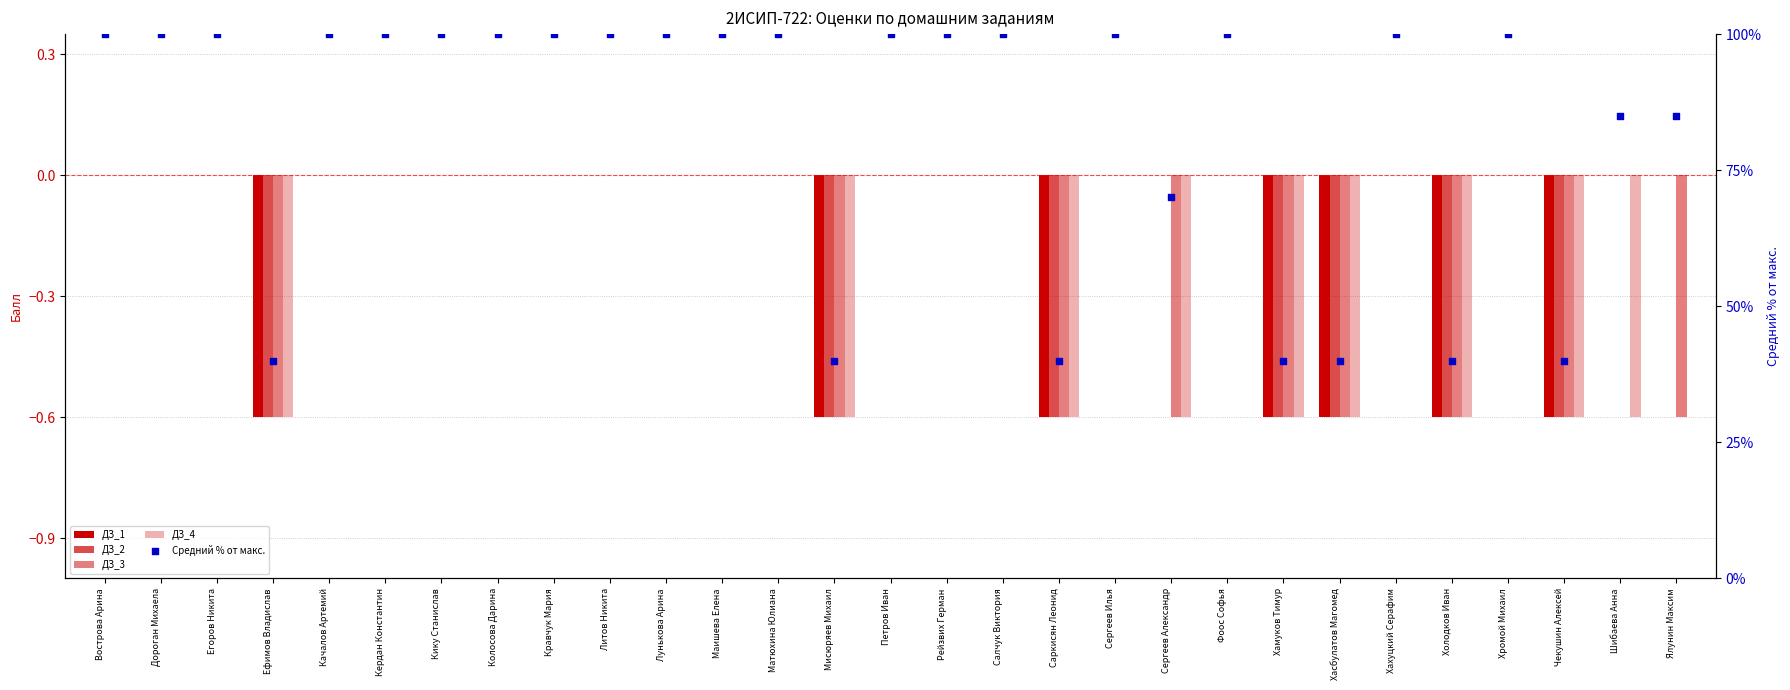

At how many categories does at least one series exceed 68?

22